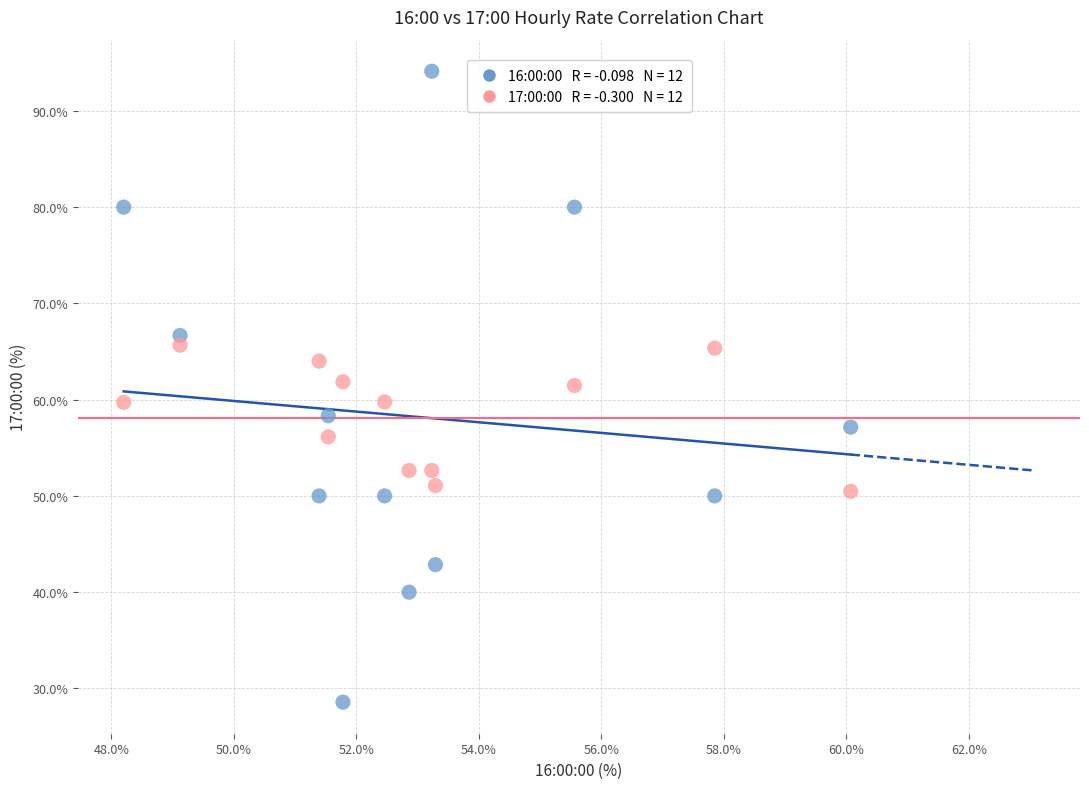

Across all data points, what is the range of X values (max minus min)?

11.9